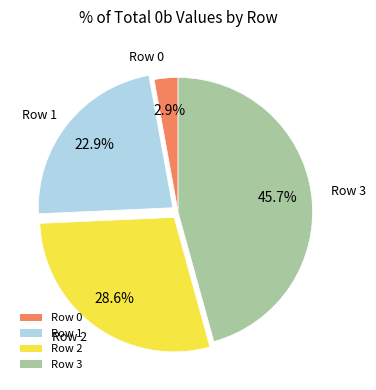

Is the sum of Row 0 and Row 3 greater than half?

No